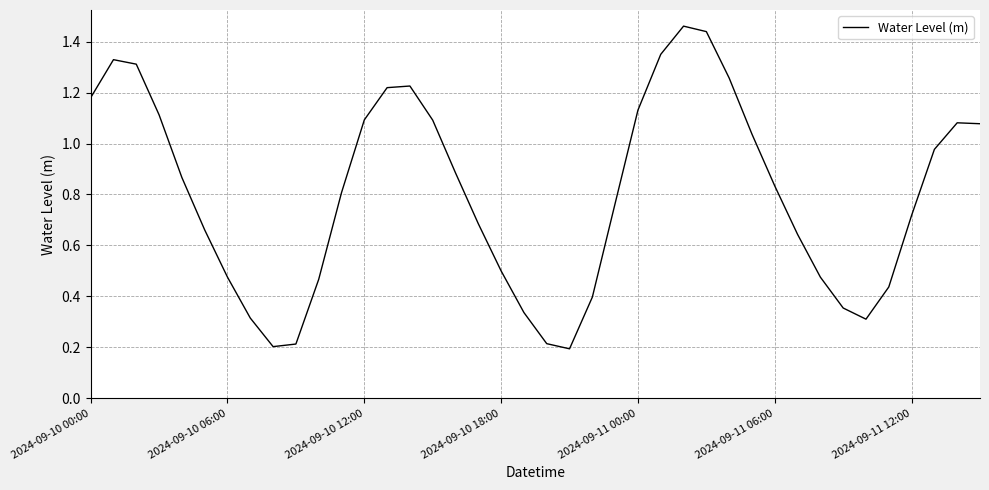

Rank the categories by value from highest to lowest.

26, 27, 25, 2024-09-10 06:00, 2024-09-10 12:00, 28, 14, 13, 2024-09-10 00:00, 24, 2024-09-10 18:00, 12, 15, 38, 39, 29, 37, 16, 2024-09-11 00:00, 30, 11, 23, 36, 17, 2024-09-11 06:00, 31, 18, 32, 2024-09-11 12:00, 10, 35, 22, 33, 19, 7, 34, 20, 9, 8, 21